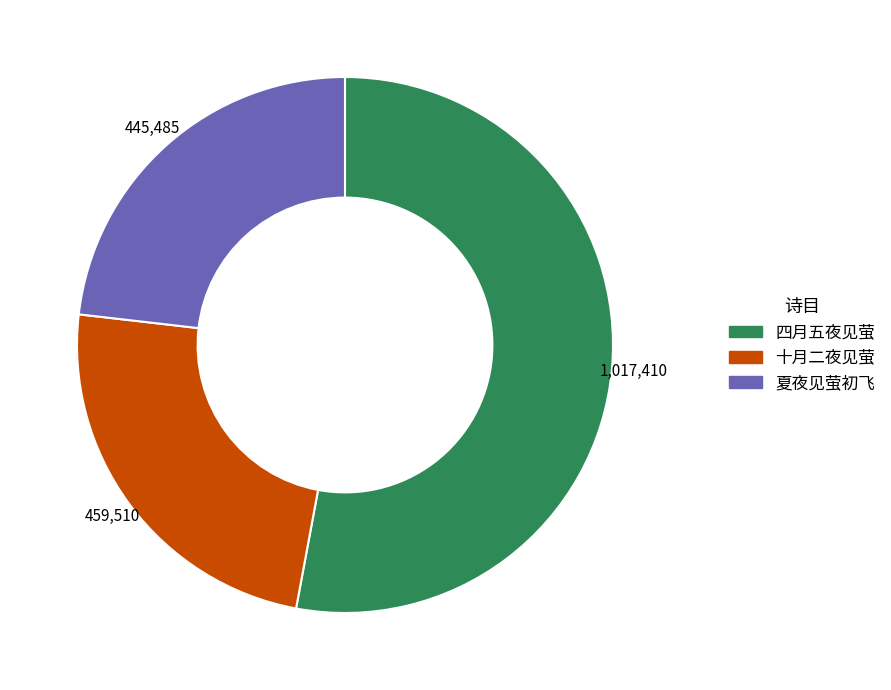

Is there a majority slice in this chart?

Yes